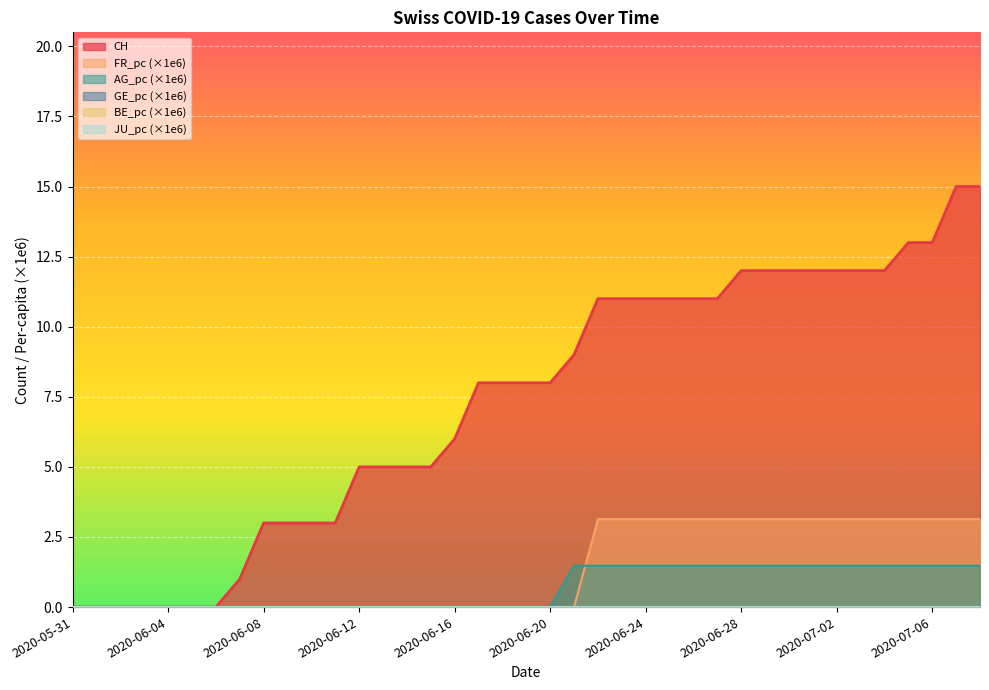

Between 2020-06-05 and 2020-06-15, which series saw the biggest shift?

CH